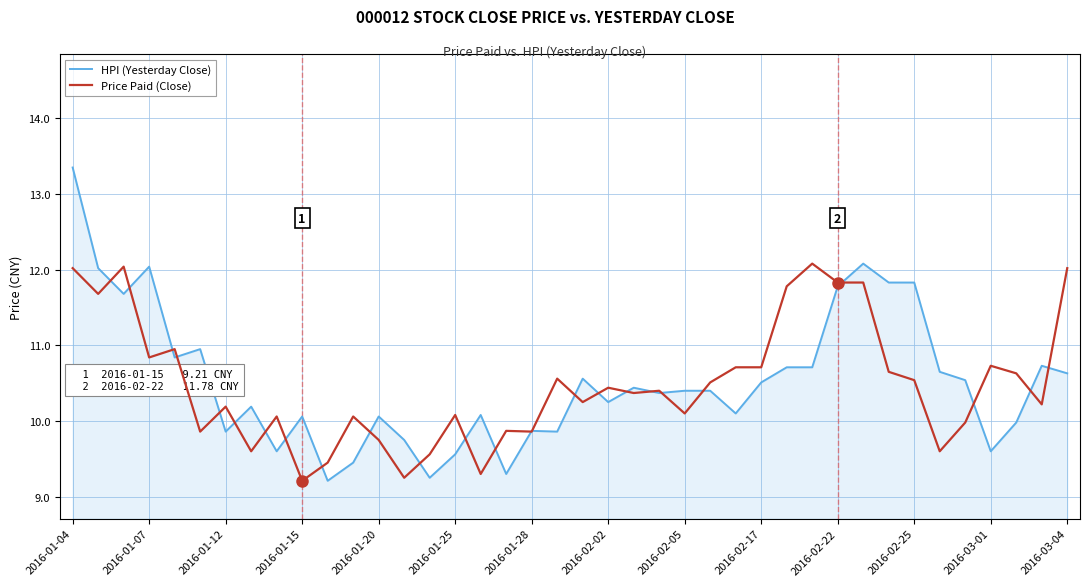

Which series has the widest spread of values?

HPI (Yesterday Close)